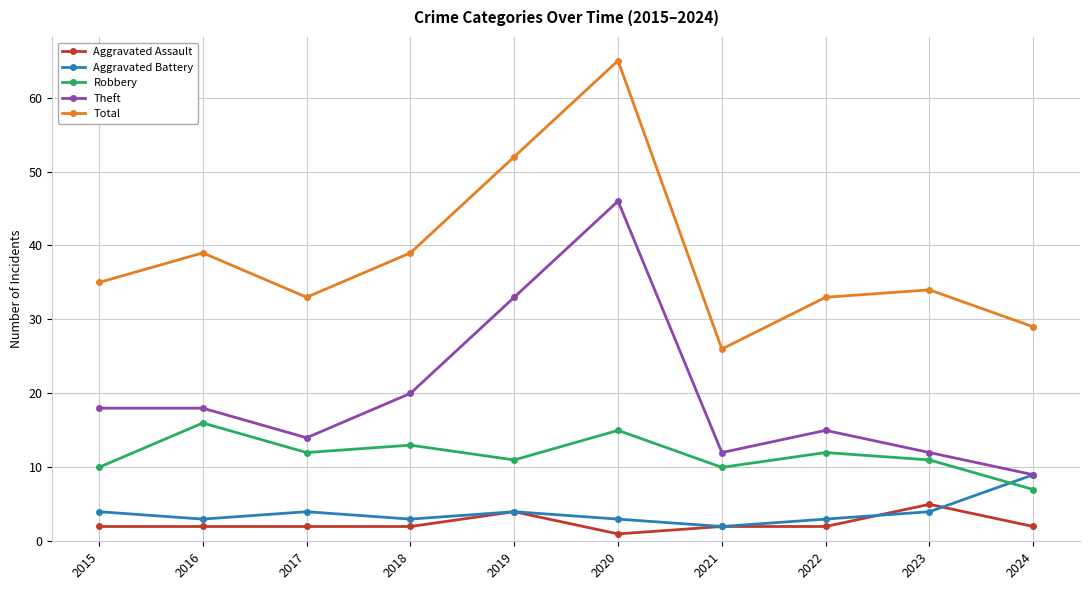

Between 2016 and 2023, which series saw the biggest shift?

Theft